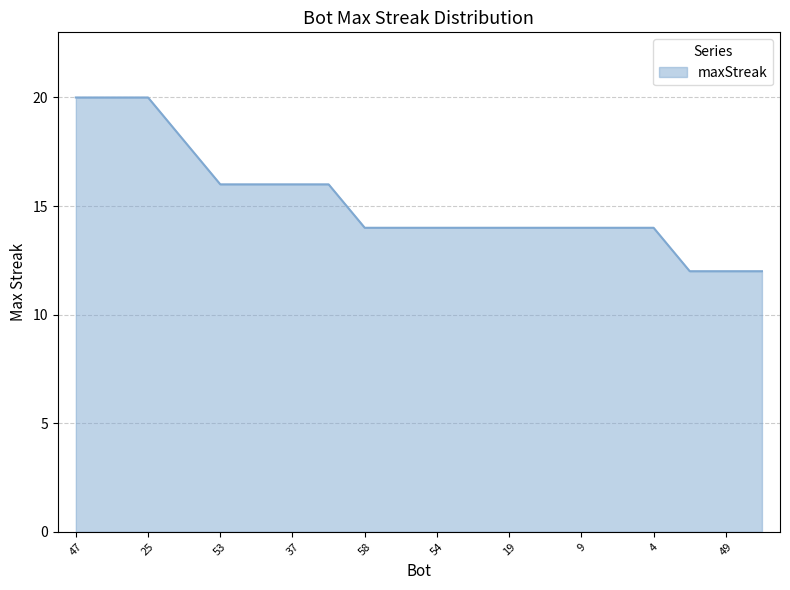

Count the values in the range 14 to 16.

13